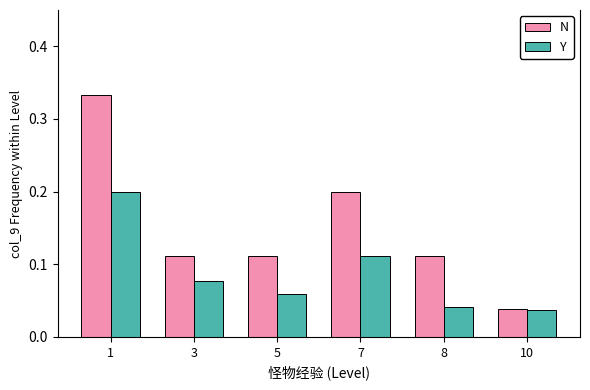

Which series has the largest total across all categories?

N